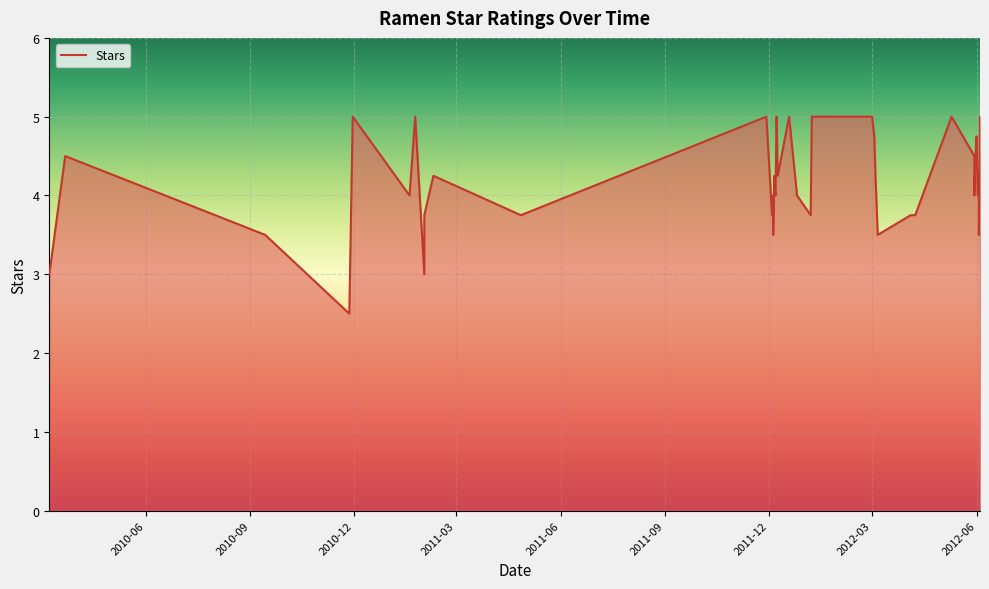

Does the chart display data point markers on the line(s)?

No